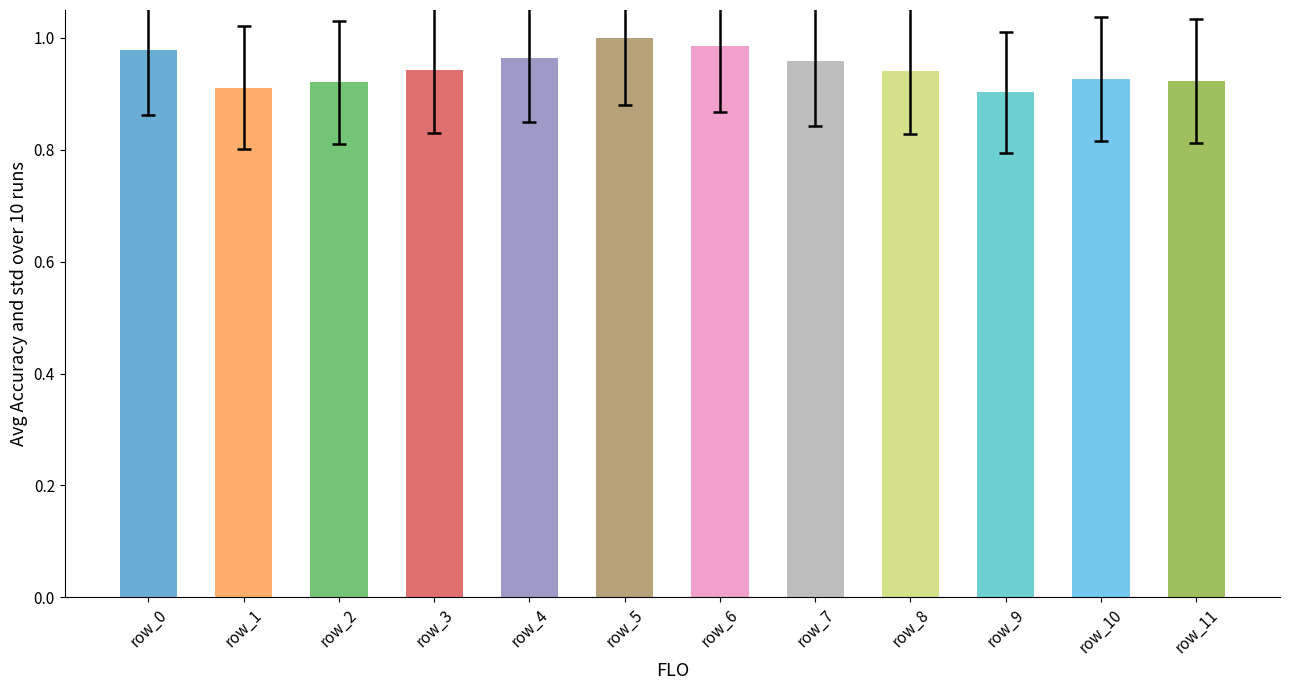

What is the sum of the values at row_6 and row_1?

1.9